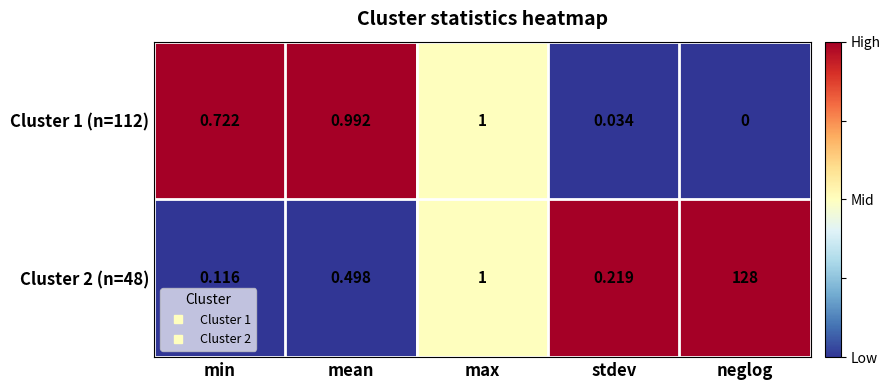

Rank the categories by Cluster 1 (n=112) value from lowest to highest.

neglog, stdev, min, mean, max